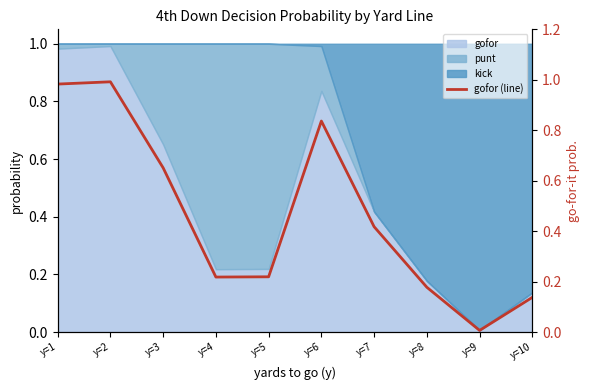

At which category does the chart reach its minimum across all series?

y=9